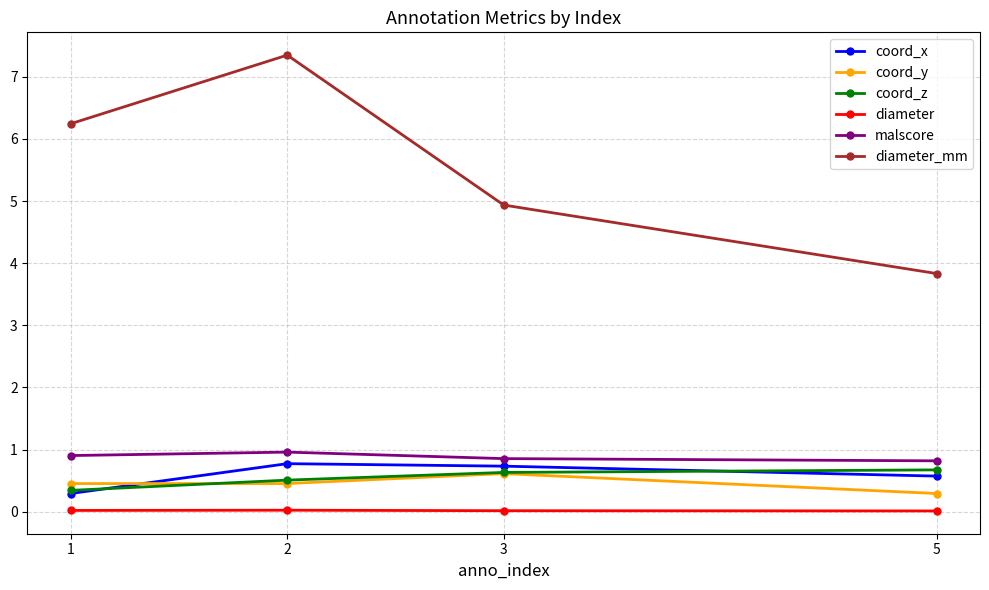

True or false: diameter_mm and malscore intersect in this chart.

False